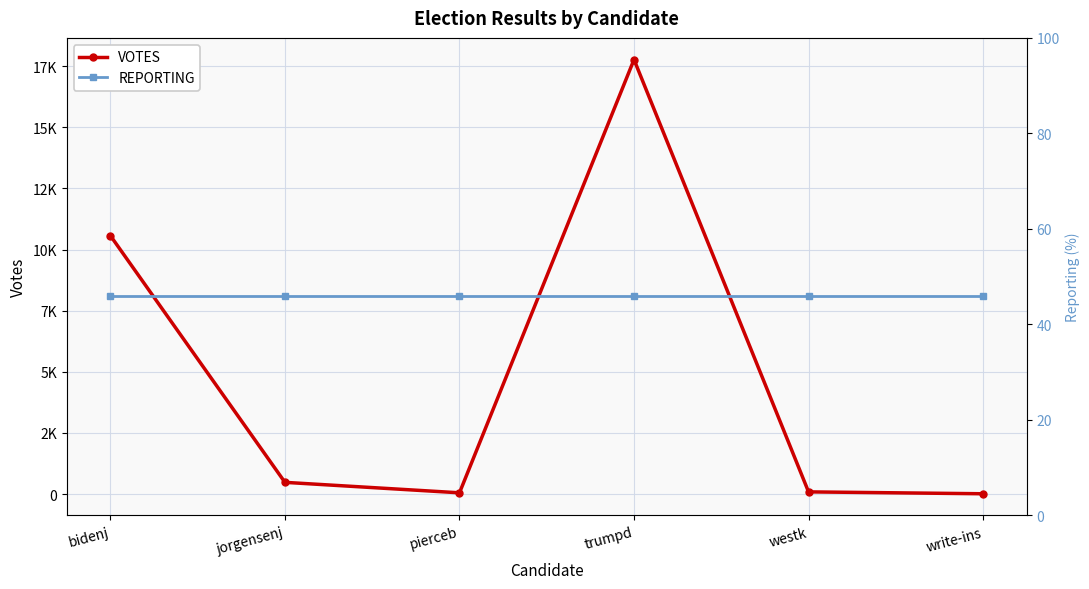

Rank the categories by VOTES value from highest to lowest.

trumpd, bidenj, jorgensenj, westk, pierceb, write-ins